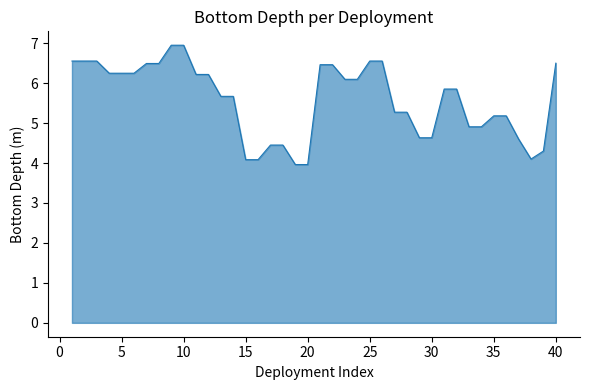

What is the maximum value shown in the chart?

6.9